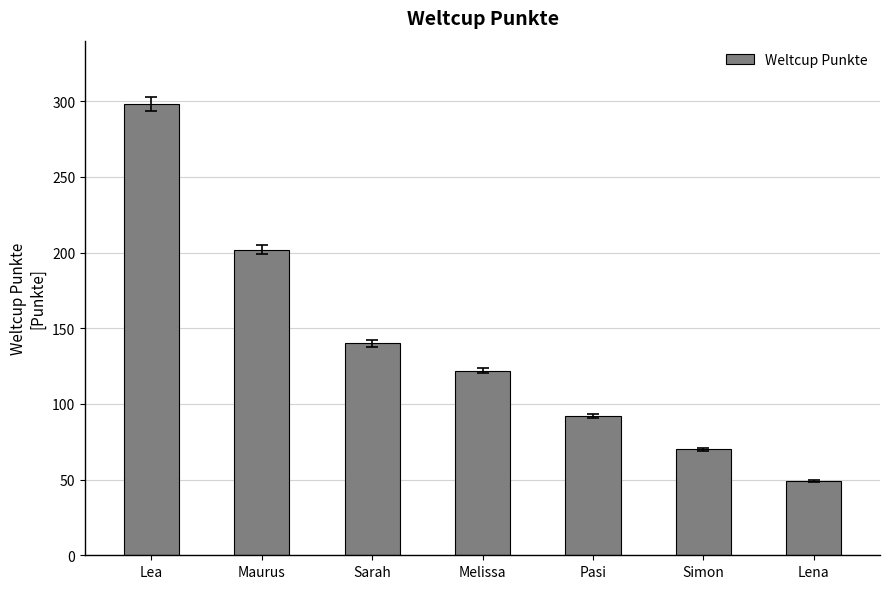

What is the ratio of the value at Sarah to the value at Simon?

2.0